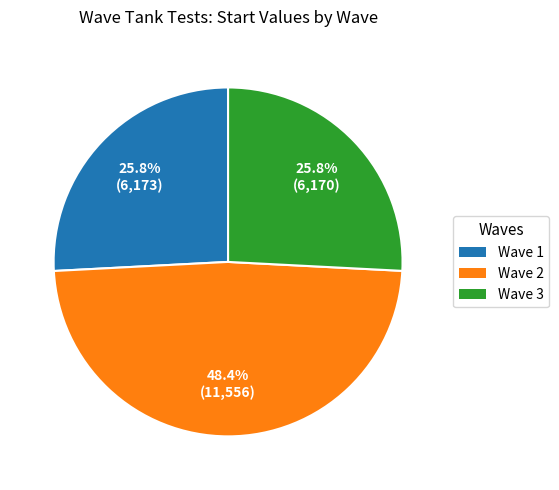

What portion of the pie excludes Wave 2?

51.6%